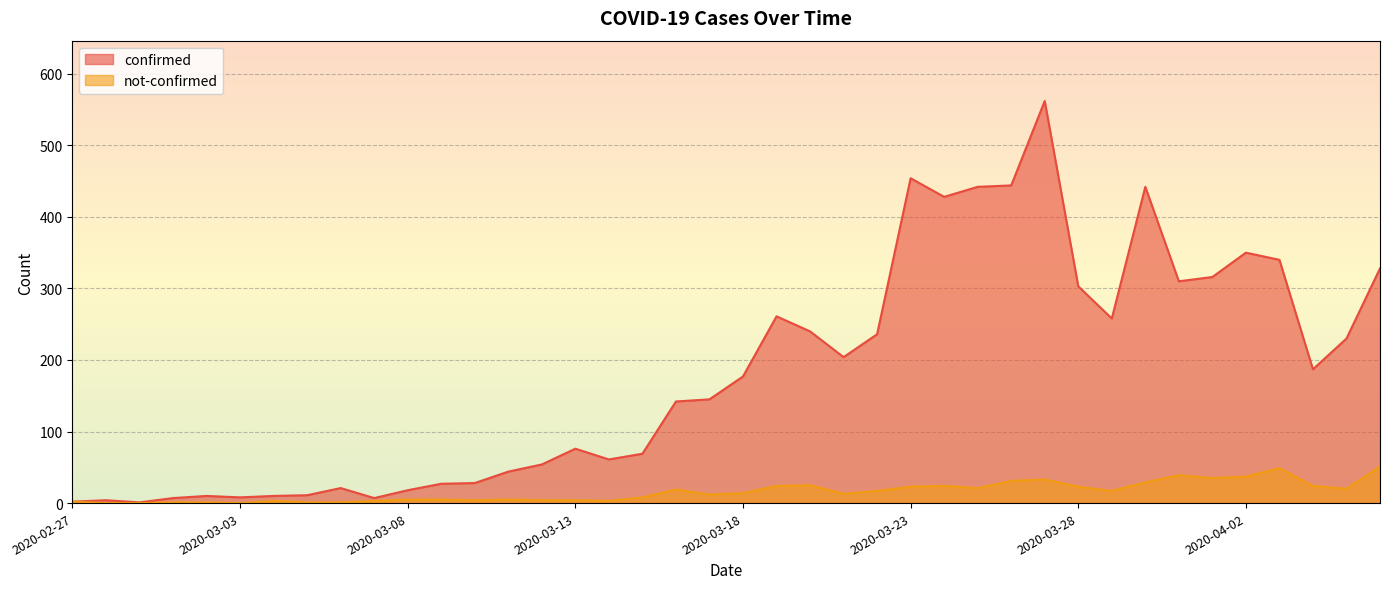

Read the confirmed value at 2020-03-29.

258